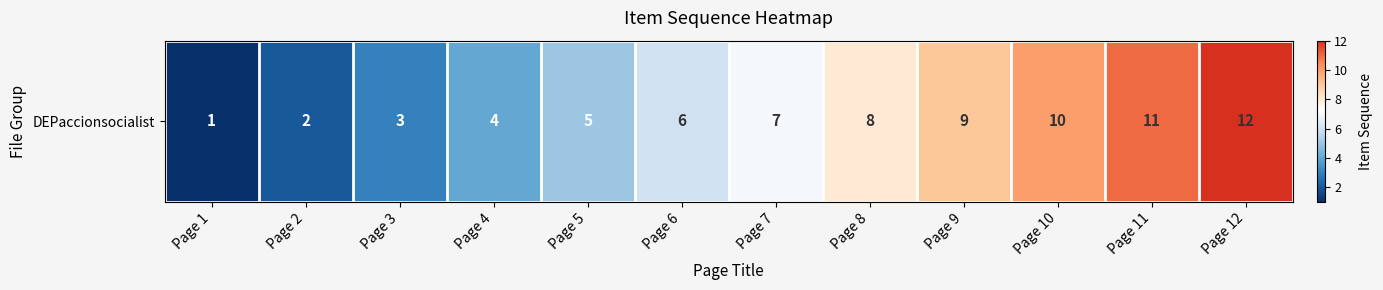

How many categories are shown in the chart?

12